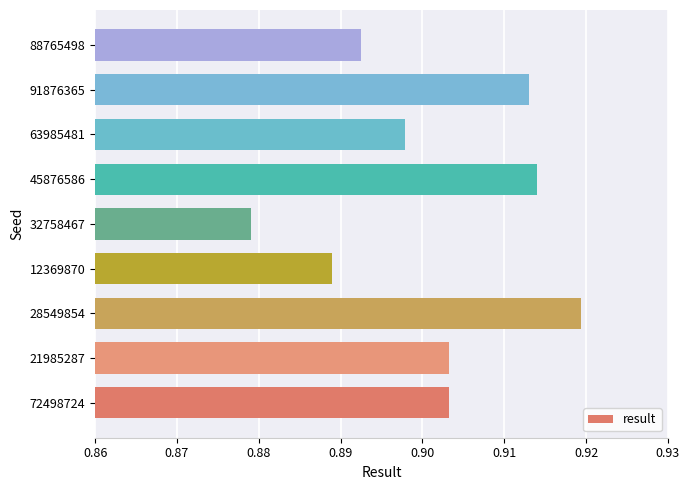

Which category has the lowest value across all series?

32758467